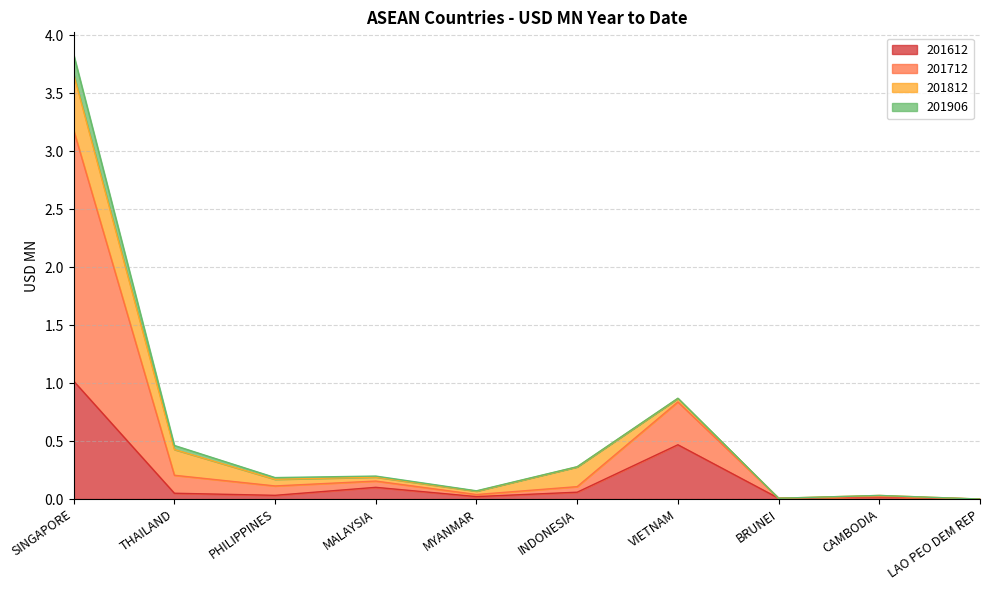

What is the value of the 201612 point at the 2nd from the left?

0.1